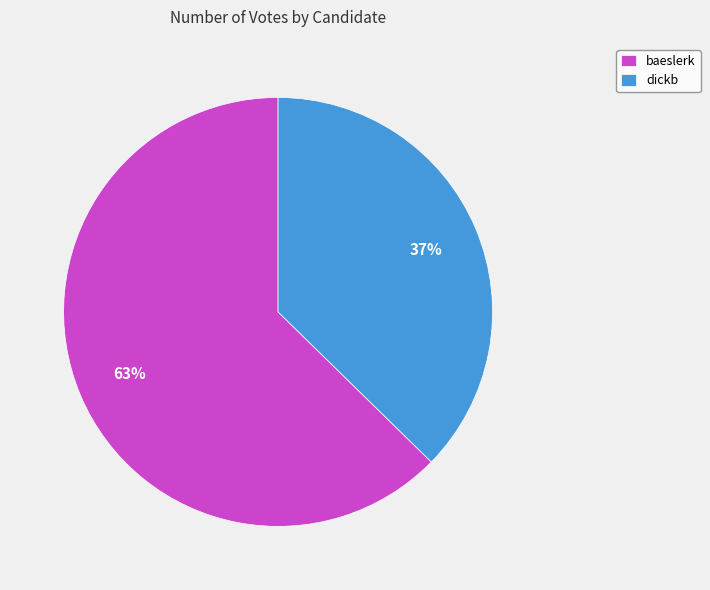

Between dickb and baeslerk, which is larger?

baeslerk